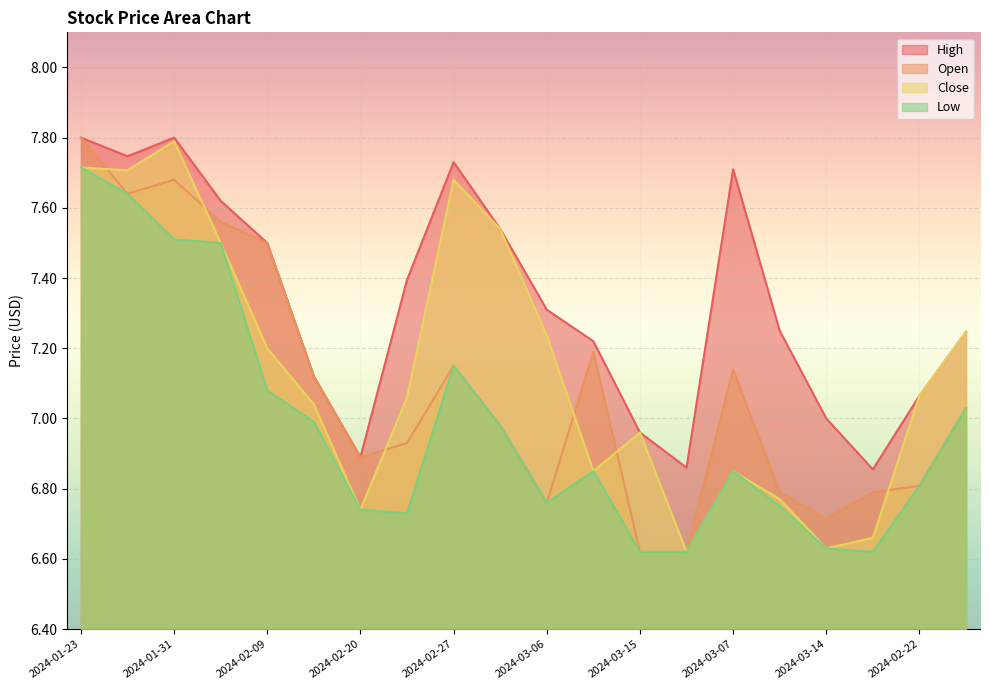

Where is the first local minimum for High?

2024-01-26